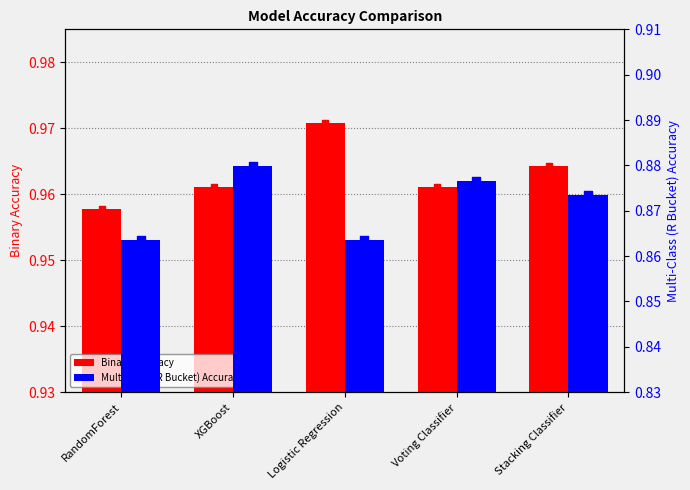

At how many categories does at least one series exceed 0?

5